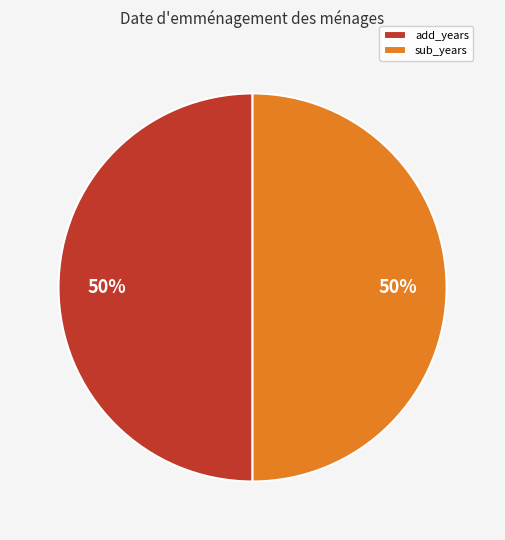

Do add_years and sub_years together represent more than half of the pie?

Yes